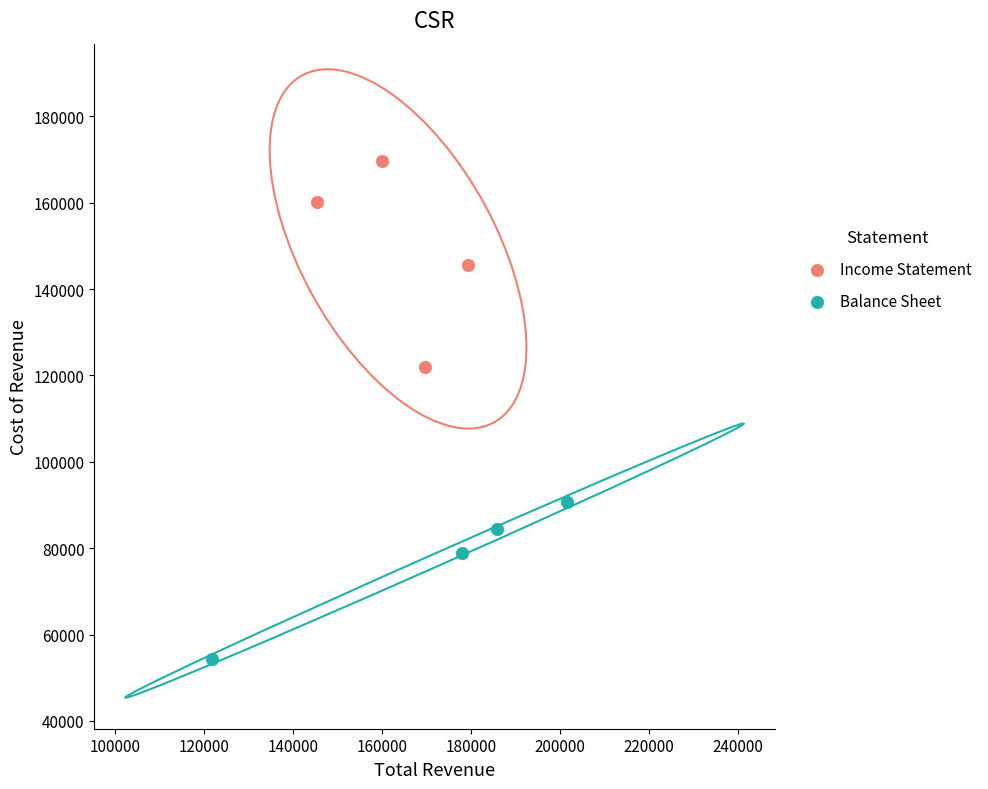

Which series contains the lowest Y value?

Balance Sheet